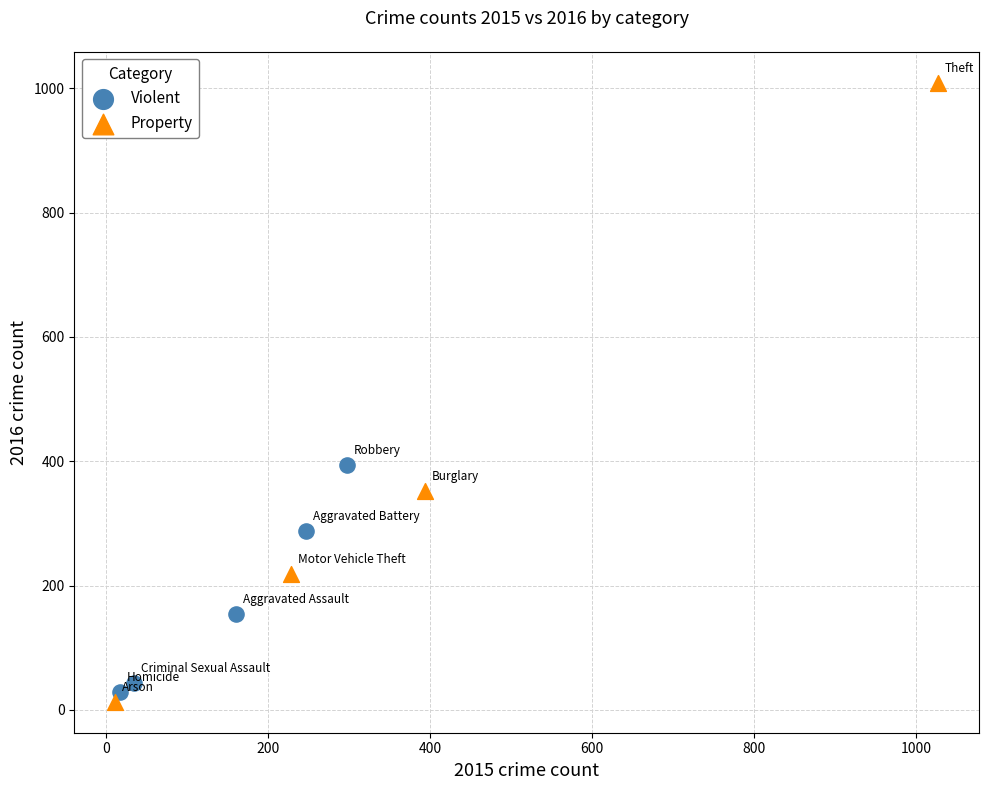

Which series contains the lowest Y value?

Property